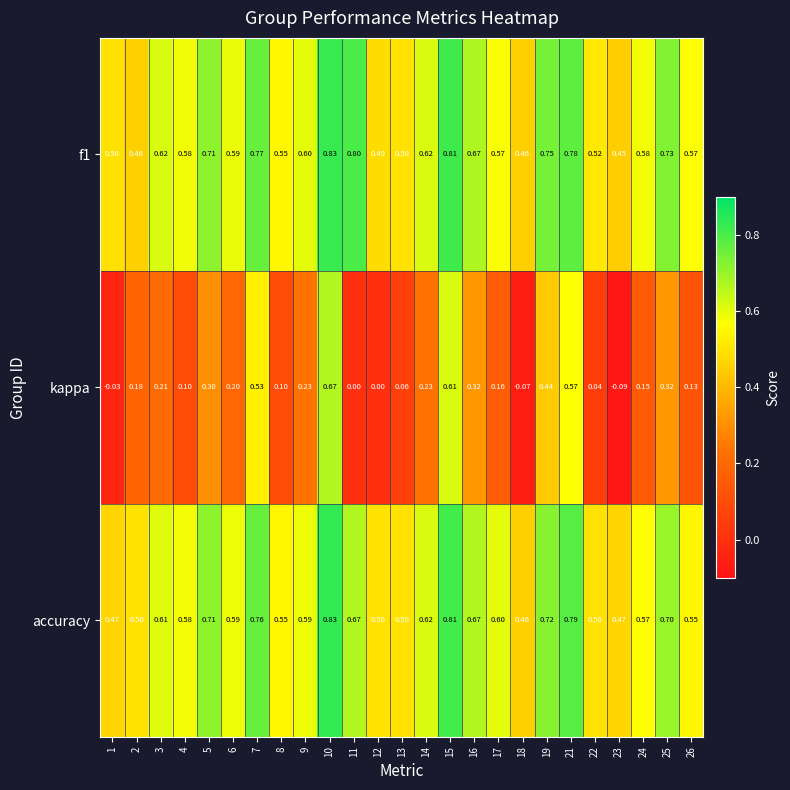

Which series has the largest range (max minus min)?

kappa